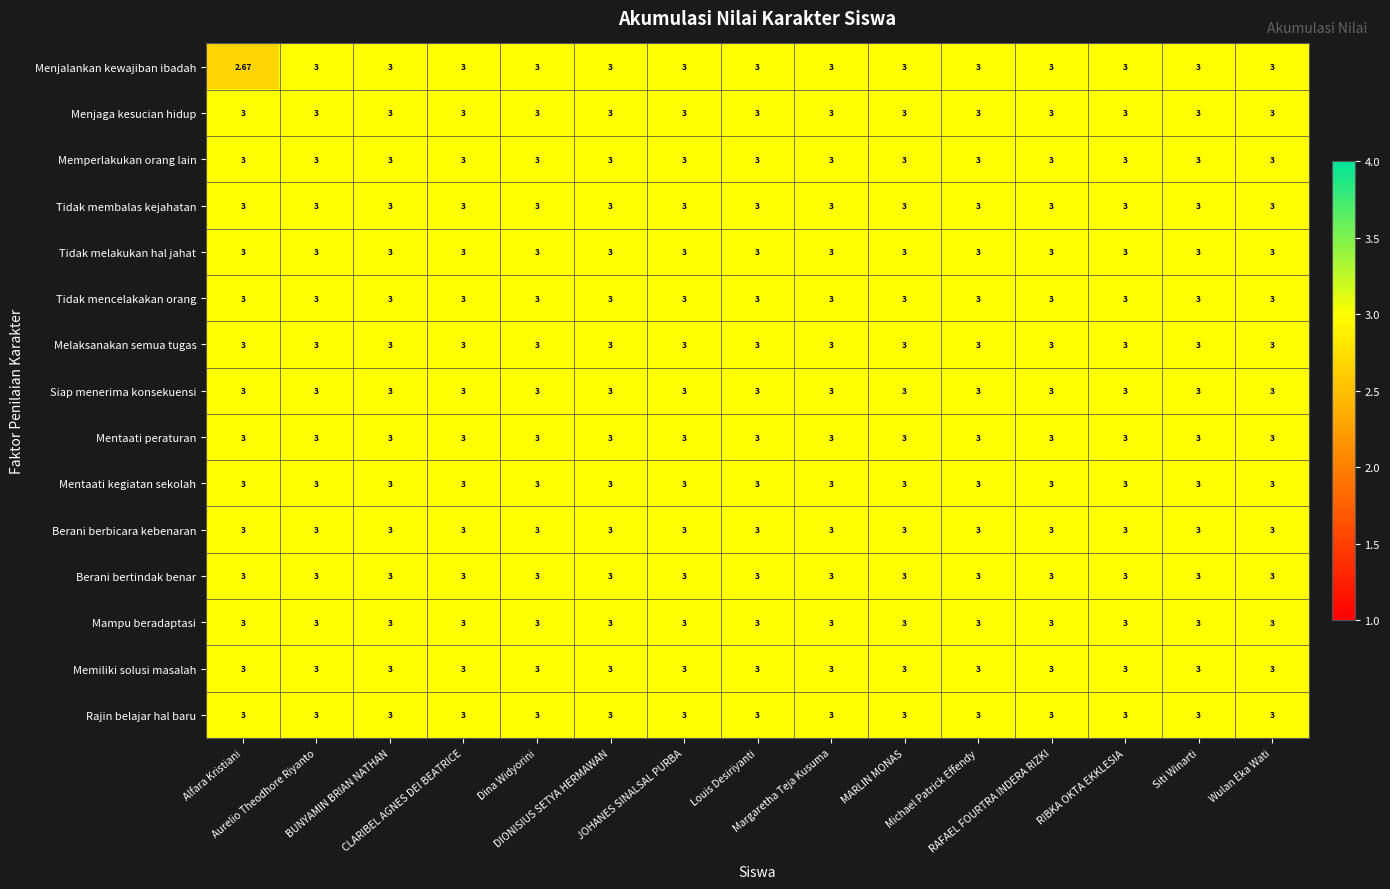

Which series has the widest spread of values?

Menjalankan kewajiban ibadah